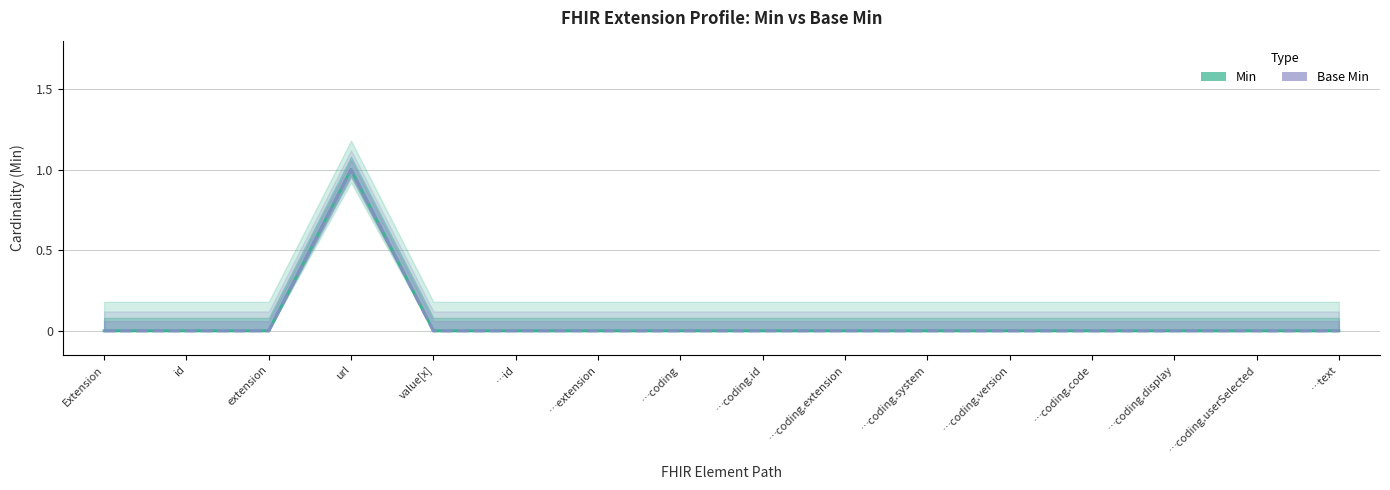

The Min series shows 0 at extension. True or false?

False